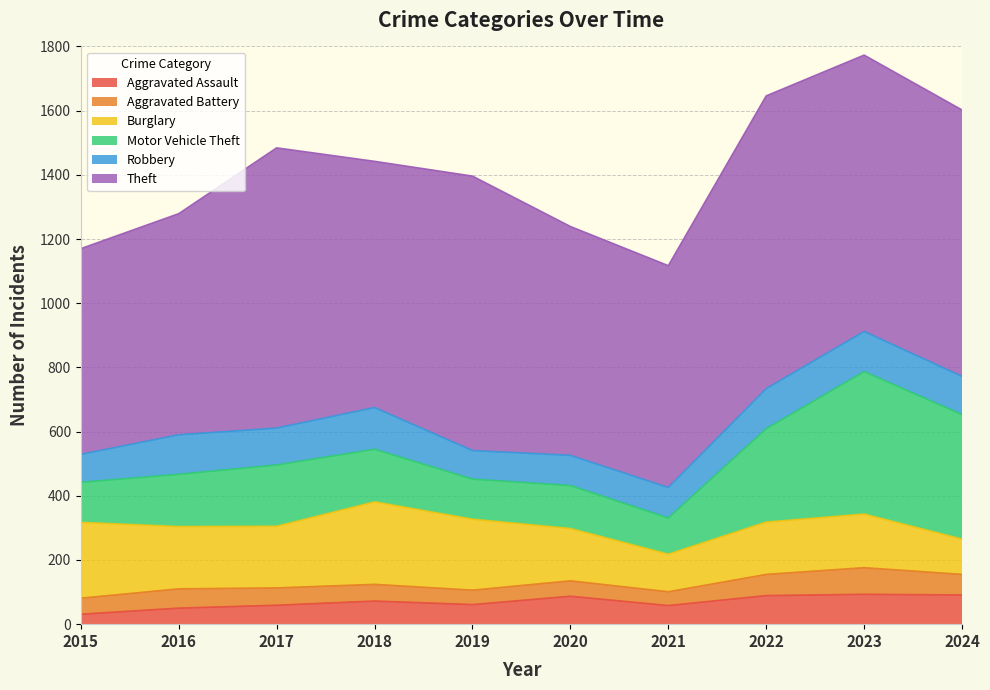

What value does the Aggravated Assault series have at 2017, to the nearest 5?

60